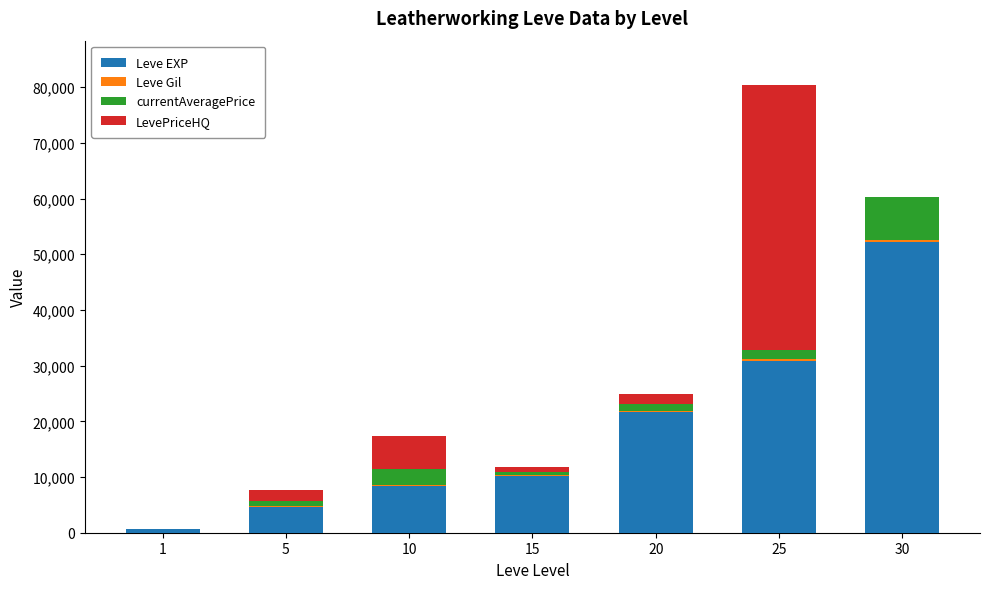

What is the highest value of the Leve EXP series?

52220